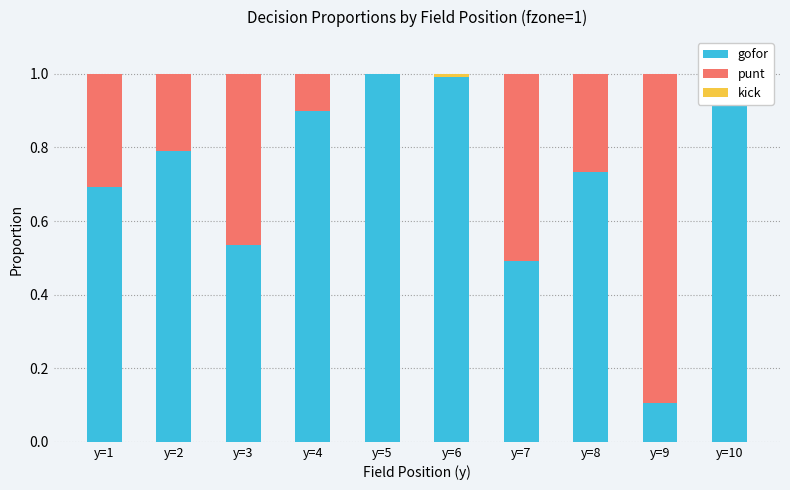

Which has a higher value, y=6 or y=7?

y=6